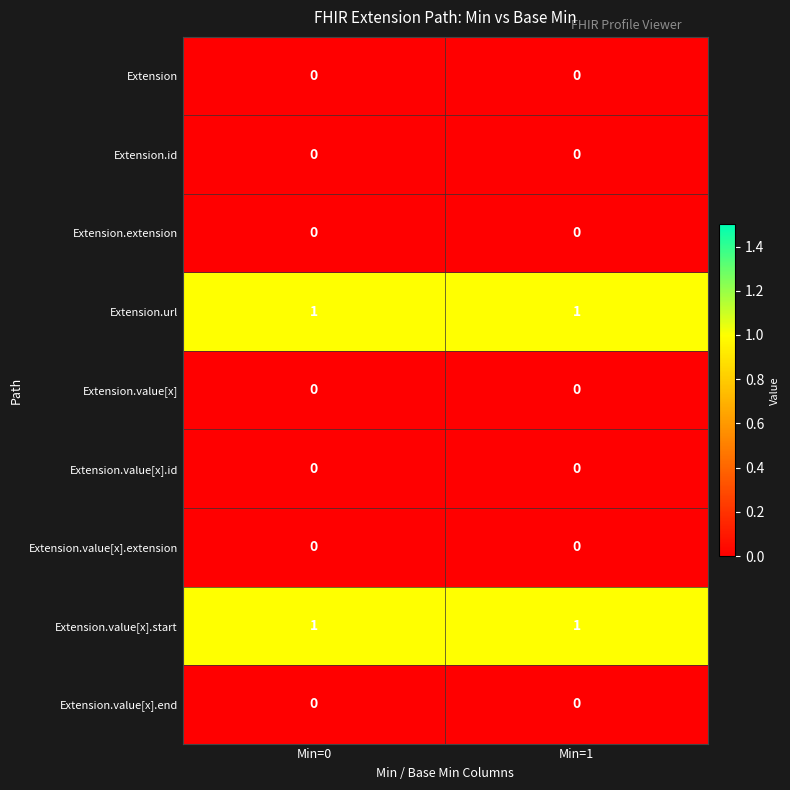

Reading left to right, what are all the values shown in this chart?

Extension: 0	0
Extension.id: 0	0
Extension.extension: 0	0
Extension.url: 1	1
Extension.value[x]: 0	0
Extension.value[x].id: 0	0
Extension.value[x].extension: 0	0
Extension.value[x].start: 1	1
Extension.value[x].end: 0	0